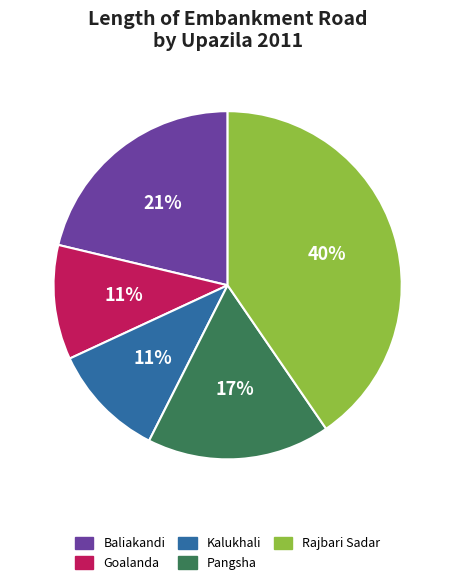

What is the ratio of the value at Goalanda to the value at Kalukhali?

1.0